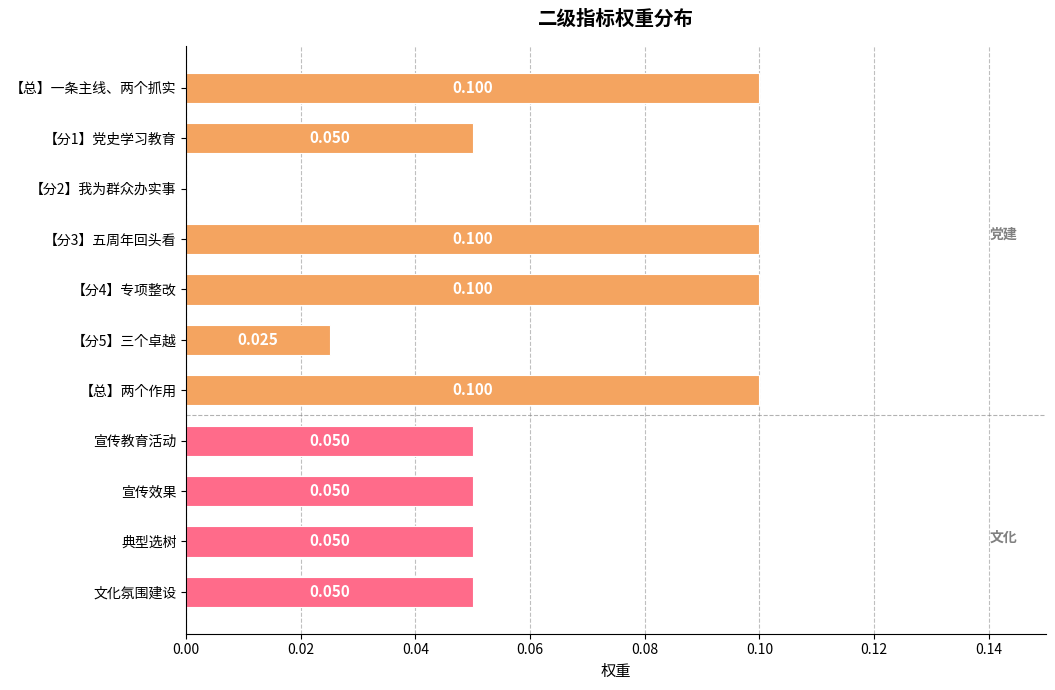

Which has a higher value, 【分5】三个卓越 or 宣传效果?

宣传效果